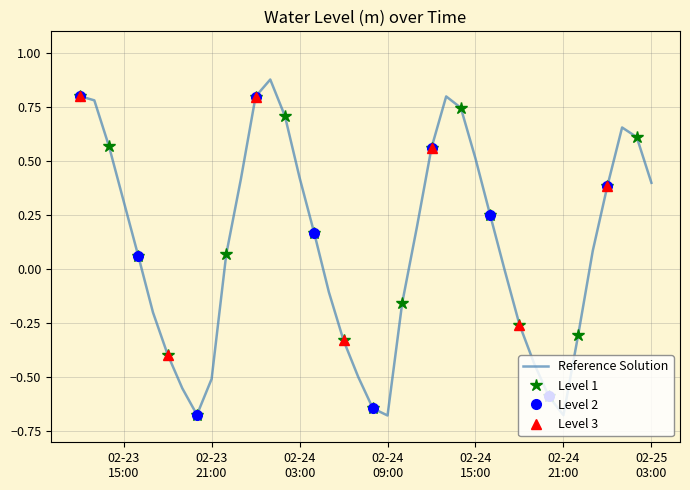

Which label corresponds to the largest value in the chart?

2023-02-24 01:00:00